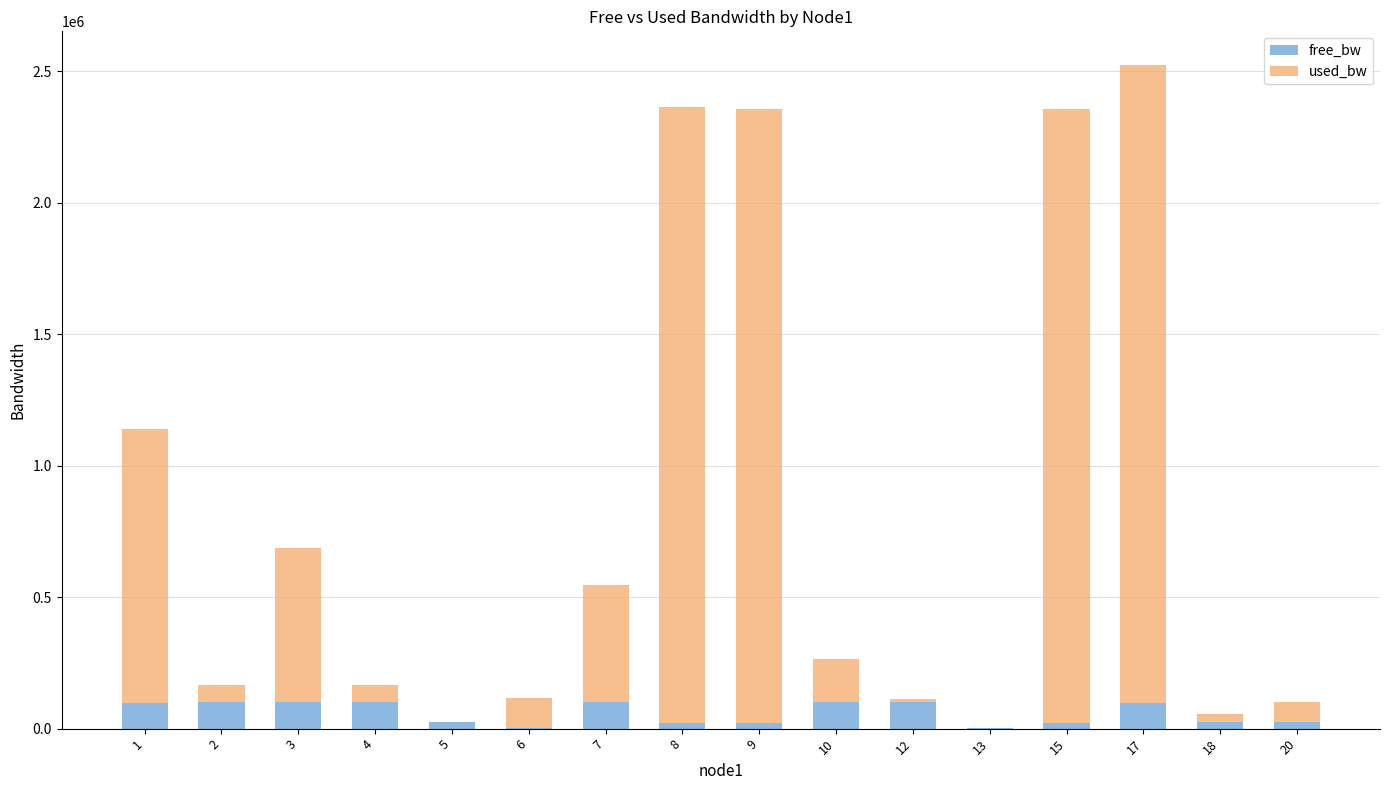

What is the total value across all series at 10?

265076.8